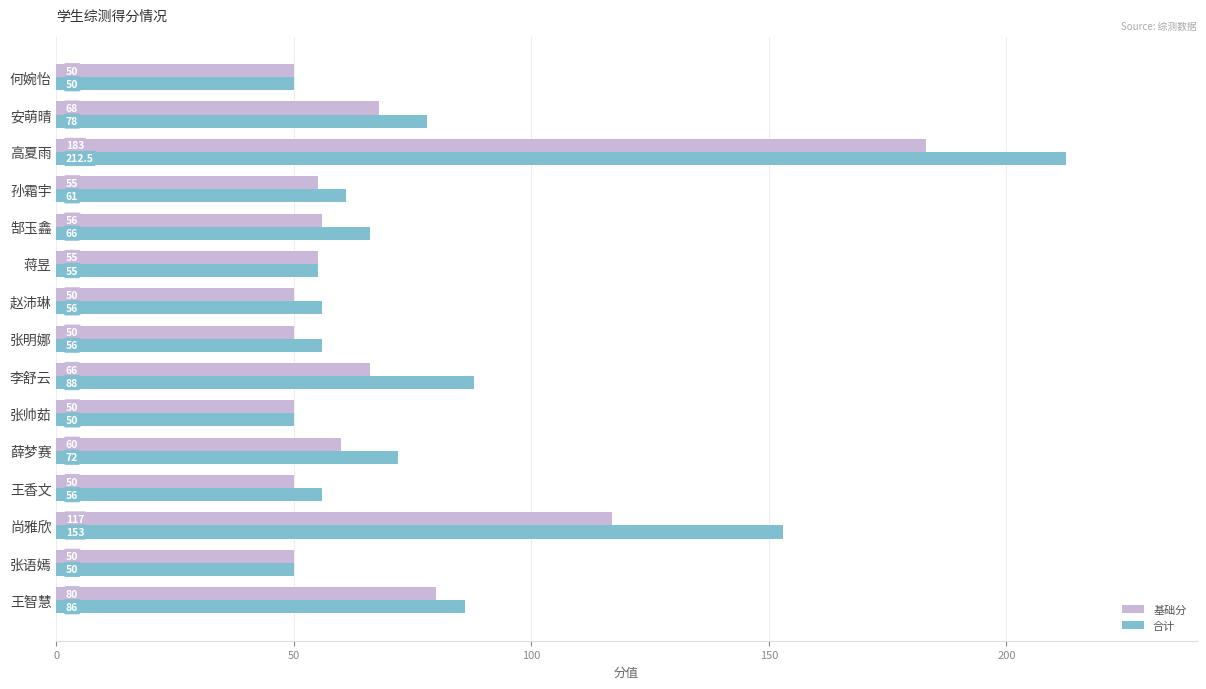

What is the difference between the maximum and second lowest values in the 基础分 series?

133.0